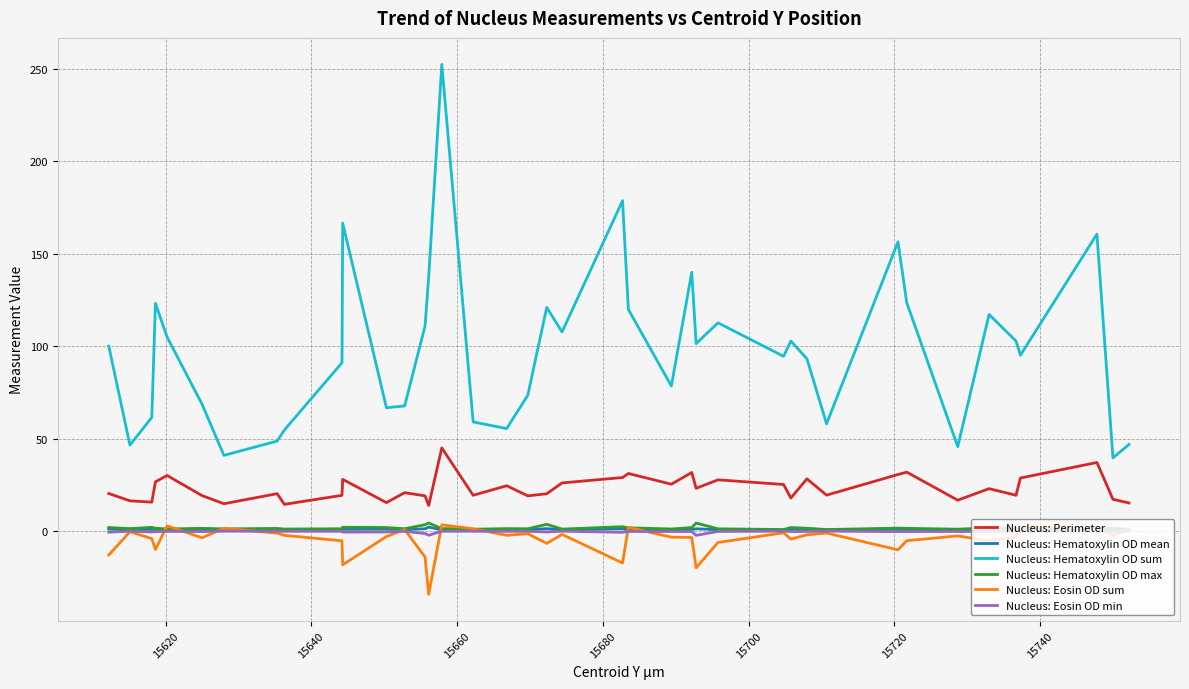

True or false: Nucleus: Perimeter and Nucleus: Hematoxylin OD max cross at least once.

False